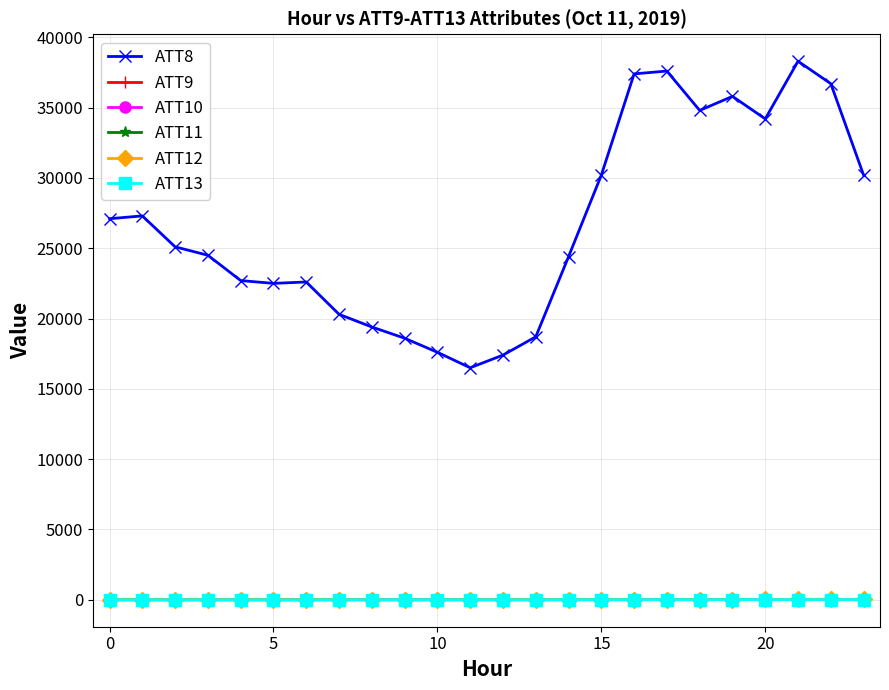

Which series has the largest range (max minus min)?

ATT8